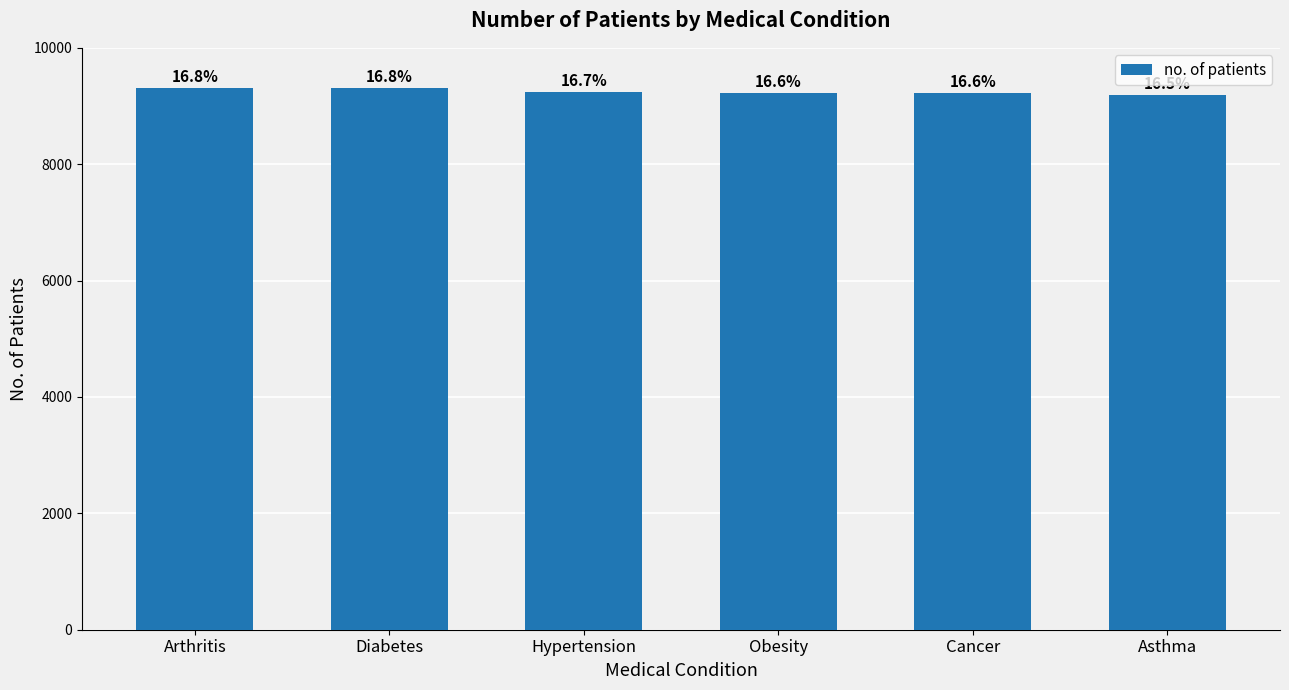

What position from the right is Hypertension?

4